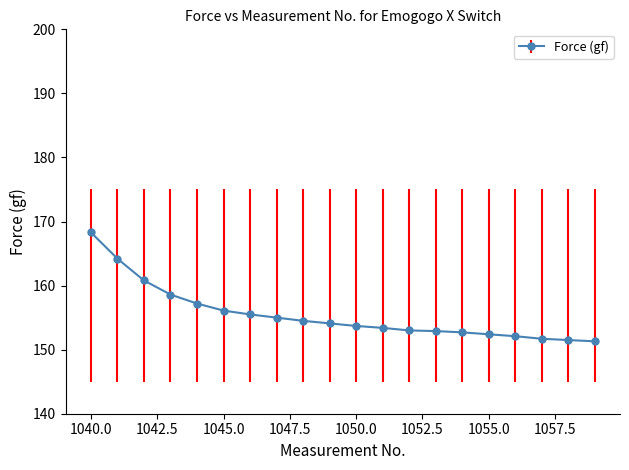

What is the maximum value shown in the chart?

168.3